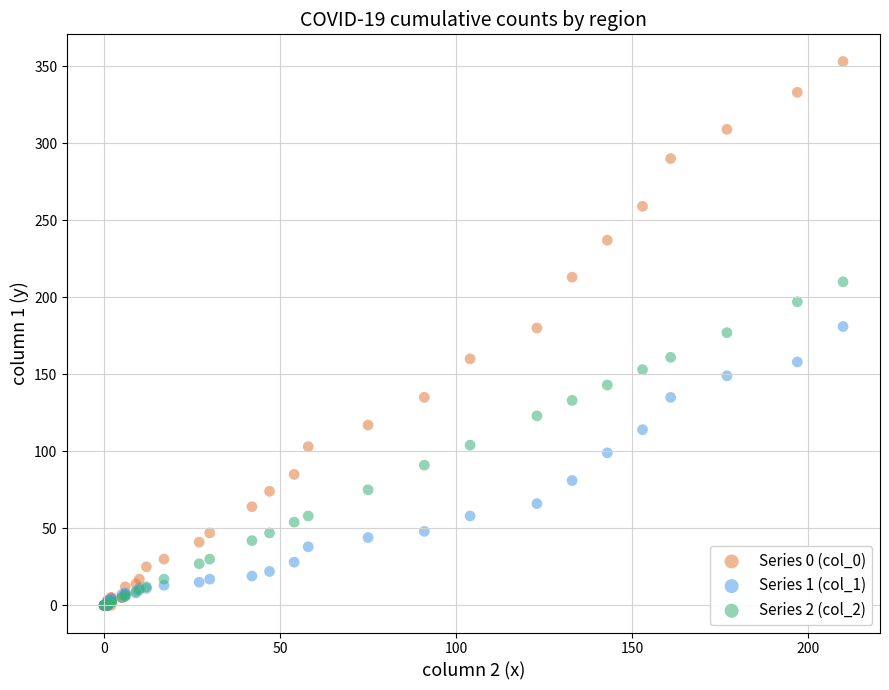

Which series has the largest Y range (max minus min)?

Series 0 (col_0)